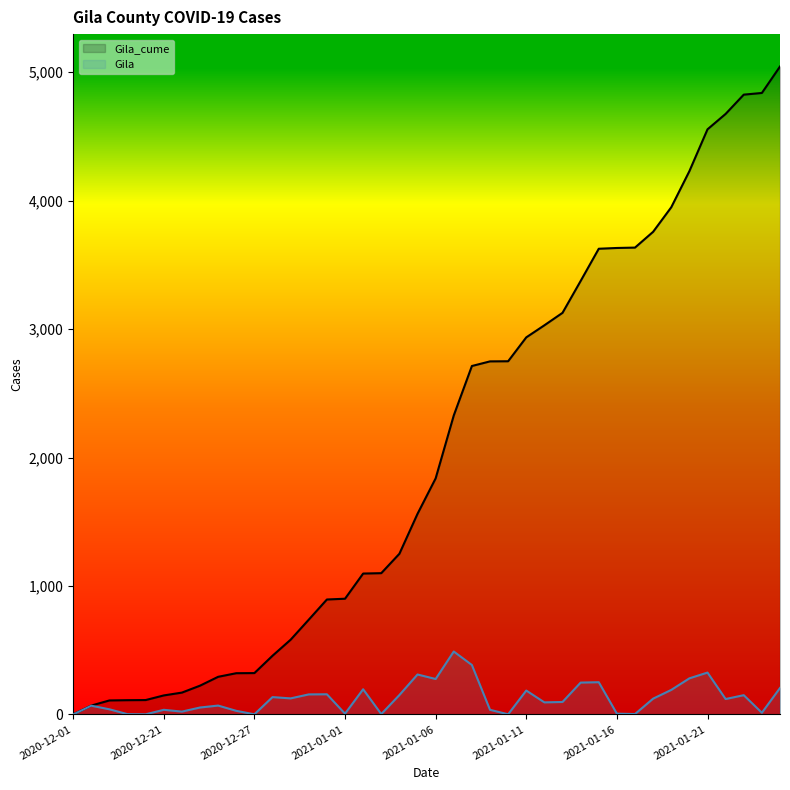

List the series in order of their peak value, highest first.

Gila_cume, Gila